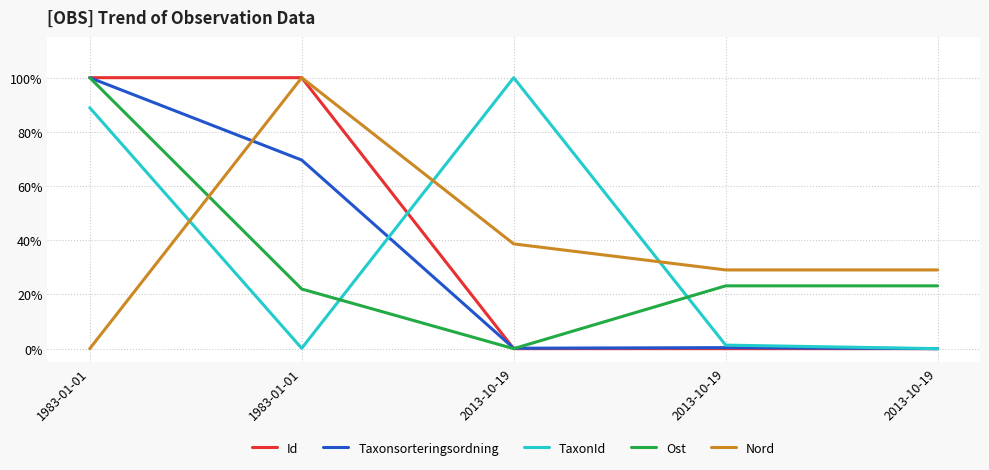

Which series has the largest total across all categories?

Id